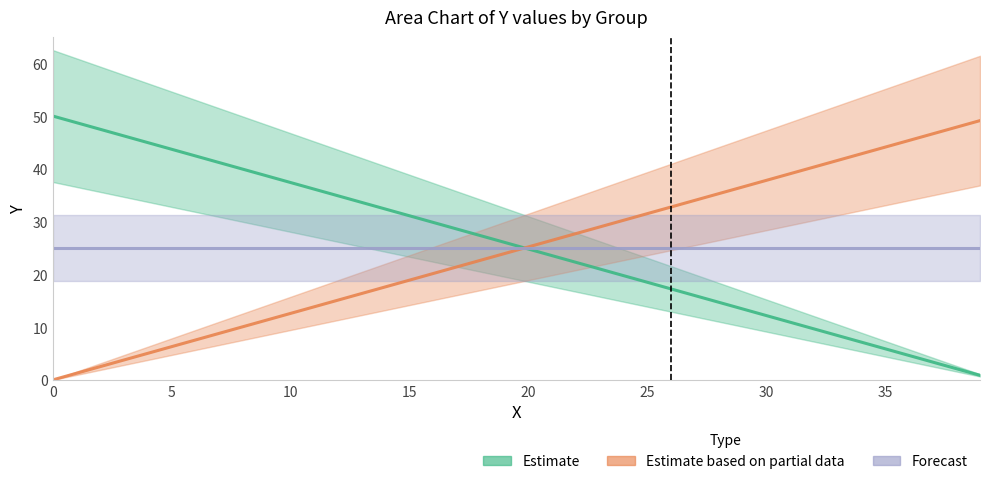

Reading left to right, transcribe all the data shown in this chart.

Estimate (G1): 50.0	48.7	47.5	46.2	45.0	43.7	42.4	41.2	39.9	38.7	37.4	36.1	34.9	33.6	32.4	31.1	29.8	28.6	27.3	26.1	24.8	23.5	22.3	21.0	19.8	18.5	17.2	16.0	14.7	13.5	12.2	10.9	9.7	8.4	7.2	5.9	4.6	3.4	2.1	0.9
Estimate based on partial data (G2): 0.0	1.3	2.5	3.8	5.0	6.3	7.6	8.8	10.1	11.3	12.6	13.9	15.1	16.4	17.6	18.9	20.2	21.4	22.7	23.9	25.2	26.5	27.7	29.0	30.2	31.5	32.8	34.0	35.3	36.5	37.8	39.1	40.3	41.6	42.8	44.1	45.4	46.6	47.9	49.1
Forecast (G3): 25.0	25.0	25.0	25.0	25.0	25.0	25.0	25.0	25.0	25.0	25.0	25.0	25.0	25.0	25.0	25.0	25.0	25.0	25.0	25.0	25.0	25.0	25.0	25.0	25.0	25.0	25.0	25.0	25.0	25.0	25.0	25.0	25.0	25.0	25.0	25.0	25.0	25.0	25.0	25.0